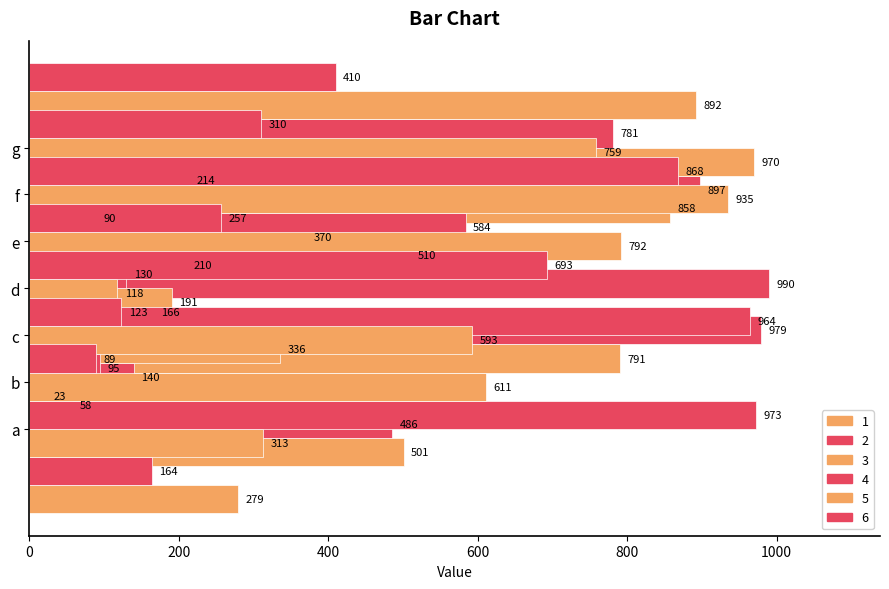

The value of 4 at g is 781. True or false?

True